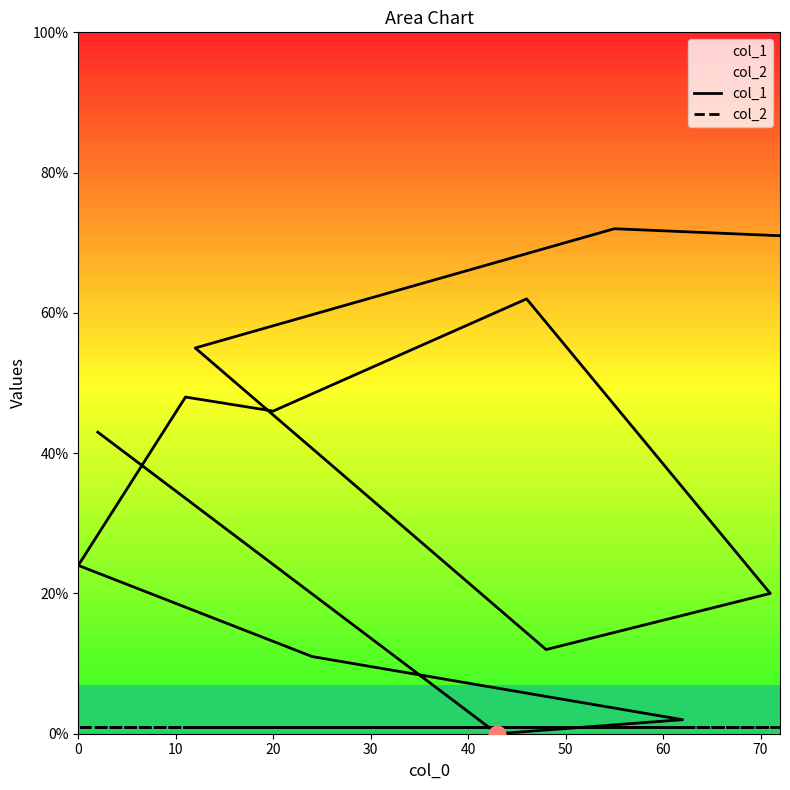

What is the total value across all series at 0?

72